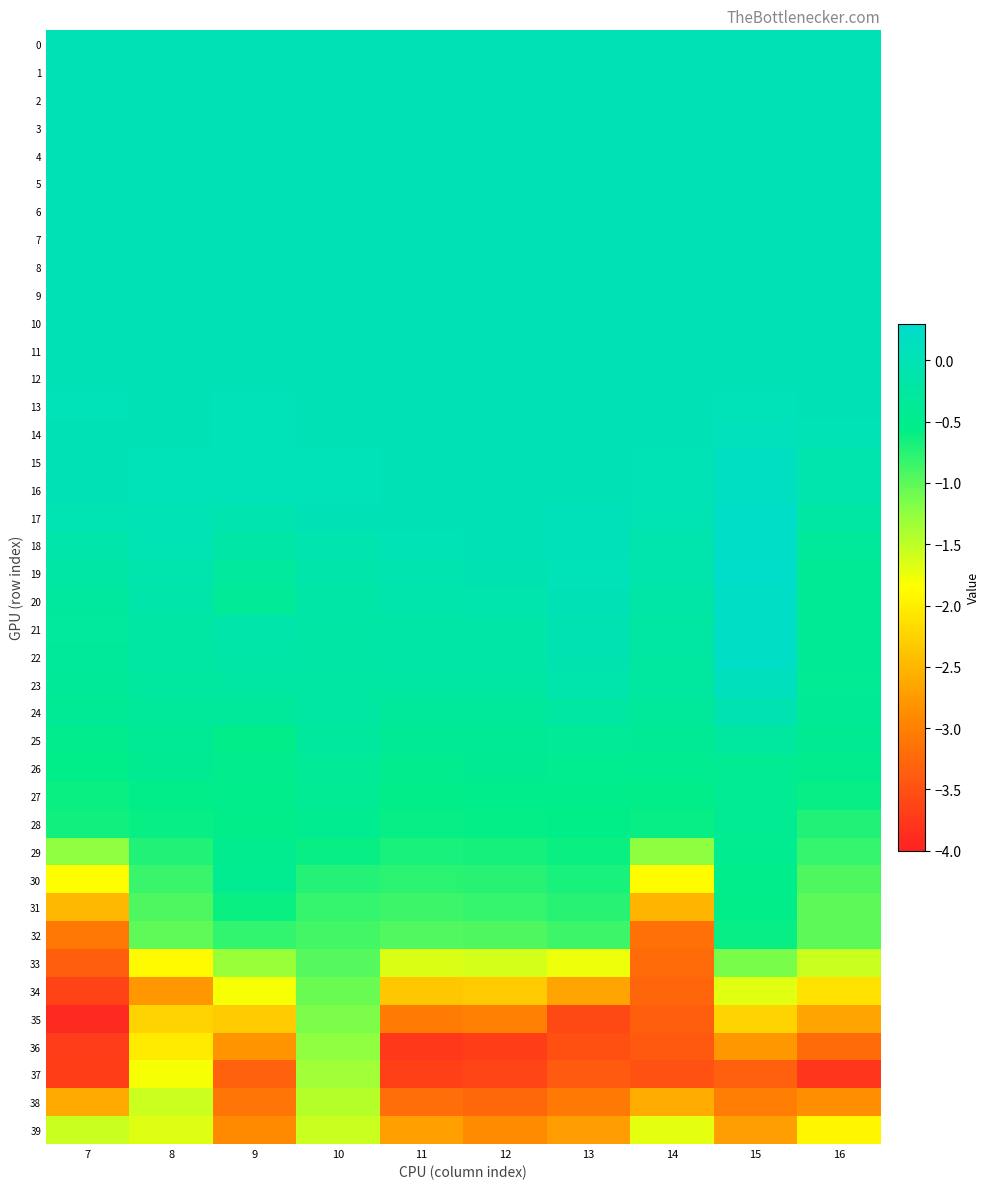

Reading left to right, list all the values displayed in this chart.

0: 7=0.0	8=0.0	9=0.0	10=0.0	11=0.0	12=0.0	13=0.0	14=0.0	15=0.0	16=0.0
1: 7=0.0	8=0.0	9=0.0	10=0.0	11=0.0	12=0.0	13=0.0	14=0.0	15=0.0	16=0.0
2: 7=0.0	8=0.0	9=0.0	10=0.0	11=0.0	12=0.0	13=0.0	14=0.0	15=0.0	16=0.0
3: 7=0.0	8=0.0	9=0.0	10=0.0	11=0.0	12=0.0	13=0.0	14=0.0	15=0.0	16=0.0
4: 7=0.0	8=0.0	9=0.0	10=0.0	11=0.0	12=0.0	13=0.0	14=0.0	15=0.0	16=0.0
5: 7=0.0	8=0.0	9=0.0	10=0.0	11=0.0	12=0.0	13=0.0	14=0.0	15=0.0	16=0.0
6: 7=0.0	8=0.0	9=0.0	10=0.0	11=0.0	12=0.0	13=0.0	14=0.0	15=0.0	16=0.0
7: 7=0.0	8=0.0	9=0.0	10=0.0	11=0.0	12=0.0	13=0.0	14=0.0	15=0.0	16=0.0
8: 7=0.0	8=0.0	9=0.0	10=0.0	11=0.0	12=0.0	13=0.0	14=0.0	15=0.0	16=0.0
9: 7=0.0	8=0.0	9=0.0	10=0.0	11=0.0	12=0.0	13=0.0	14=0.0	15=0.0	16=0.0
10: 7=0.0	8=0.0	9=0.0	10=0.0	11=0.0	12=0.0	13=0.0	14=0.0	15=0.0	16=0.0
11: 7=0.0	8=0.0	9=0.0	10=0.0	11=0.0	12=0.0	13=0.0	14=0.0	15=0.0	16=0.0
12: 7=0.0	8=0.0	9=0.0	10=0.0	11=0.0	12=0.0	13=0.0	14=0.0	15=0.0	16=0.0
13: 7=0.0	8=0.0	9=0.0	10=0.0	11=0.0	12=0.0	13=0.0	14=0.0	15=0.0	16=0.0
14: 7=0.0	8=0.0	9=0.0	10=0.0	11=0.0	12=0.0	13=0.0	14=0.0	15=0.1	16=-0.0
15: 7=0.0	8=0.0	9=0.0	10=0.0	11=0.0	12=0.0	13=0.0	14=-0.0	15=0.1	16=-0.1
16: 7=0.0	8=0.0	9=0.0	10=0.0	11=0.0	12=0.0	13=0.0	14=-0.0	15=0.1	16=-0.1
17: 7=-0.0	8=-0.0	9=-0.1	10=0.0	11=0.0	12=0.0	13=0.1	14=-0.0	15=0.2	16=-0.2
18: 7=-0.1	8=-0.0	9=-0.2	10=-0.1	11=-0.0	12=0.0	13=0.1	14=-0.1	15=0.2	16=-0.3
19: 7=-0.2	8=-0.1	9=-0.3	10=-0.1	11=-0.1	12=-0.0	13=0.0	14=-0.1	15=0.3	16=-0.4
20: 7=-0.3	8=-0.1	9=-0.4	10=-0.2	11=-0.1	12=-0.1	13=0.0	14=-0.2	15=0.2	16=-0.4
21: 7=-0.3	8=-0.2	9=-0.1	10=-0.2	11=-0.2	12=-0.2	13=-0.1	14=-0.2	15=0.2	16=-0.4
22: 7=-0.3	8=-0.2	9=-0.2	10=-0.2	11=-0.2	12=-0.2	13=-0.0	14=-0.2	15=0.2	16=-0.4
23: 7=-0.3	8=-0.3	9=-0.3	10=-0.2	11=-0.2	12=-0.2	13=-0.1	14=-0.3	15=0.1	16=-0.4
24: 7=-0.4	8=-0.3	9=-0.3	10=-0.2	11=-0.3	12=-0.3	13=-0.3	14=-0.3	15=-0.0	16=-0.4
25: 7=-0.5	8=-0.4	9=-0.5	10=-0.3	11=-0.4	12=-0.4	13=-0.4	14=-0.4	15=-0.3	16=-0.4
26: 7=-0.6	8=-0.4	9=-0.5	10=-0.4	11=-0.5	12=-0.5	13=-0.5	14=-0.5	15=-0.4	16=-0.5
27: 7=-0.6	8=-0.5	9=-0.5	10=-0.4	11=-0.5	12=-0.5	13=-0.5	14=-0.5	15=-0.4	16=-0.6
28: 7=-0.6	8=-0.6	9=-0.5	10=-0.5	11=-0.6	12=-0.6	13=-0.6	14=-0.6	15=-0.4	16=-0.7
29: 7=-1.3	8=-0.7	9=-0.5	10=-0.6	11=-0.7	12=-0.7	13=-0.6	14=-1.2	15=-0.5	16=-0.8
30: 7=-1.9	8=-0.8	9=-0.4	10=-0.7	11=-0.8	12=-0.7	13=-0.7	14=-1.9	15=-0.5	16=-0.9
31: 7=-2.5	8=-0.9	9=-0.6	10=-0.8	11=-0.8	12=-0.8	13=-0.8	14=-2.5	15=-0.6	16=-1.0
32: 7=-3.1	8=-1.0	9=-0.8	10=-0.9	11=-1.0	12=-0.9	13=-0.9	14=-3.1	15=-0.6	16=-1.0
33: 7=-3.4	8=-1.9	9=-1.3	10=-1.0	11=-1.7	12=-1.6	13=-1.8	14=-3.2	15=-1.1	16=-1.6
34: 7=-3.6	8=-2.8	9=-1.8	10=-1.1	11=-2.4	12=-2.3	13=-2.7	14=-3.3	15=-1.7	16=-2.1
35: 7=-3.9	8=-2.2	9=-2.3	10=-1.2	11=-3.0	12=-3.0	13=-3.6	14=-3.3	15=-2.2	16=-2.7
36: 7=-3.7	8=-2.0	9=-2.8	10=-1.2	11=-3.7	12=-3.7	13=-3.5	14=-3.4	15=-2.8	16=-3.2
37: 7=-3.7	8=-1.8	9=-3.3	10=-1.3	11=-3.7	12=-3.6	13=-3.4	14=-3.5	15=-3.3	16=-3.8
38: 7=-2.6	8=-1.6	9=-3.1	10=-1.5	11=-3.2	12=-3.3	13=-3.1	14=-2.6	15=-3.0	16=-2.8
39: 7=-1.5	8=-1.7	9=-2.9	10=-1.6	11=-2.7	12=-2.9	13=-2.7	14=-1.7	15=-2.7	16=-1.9